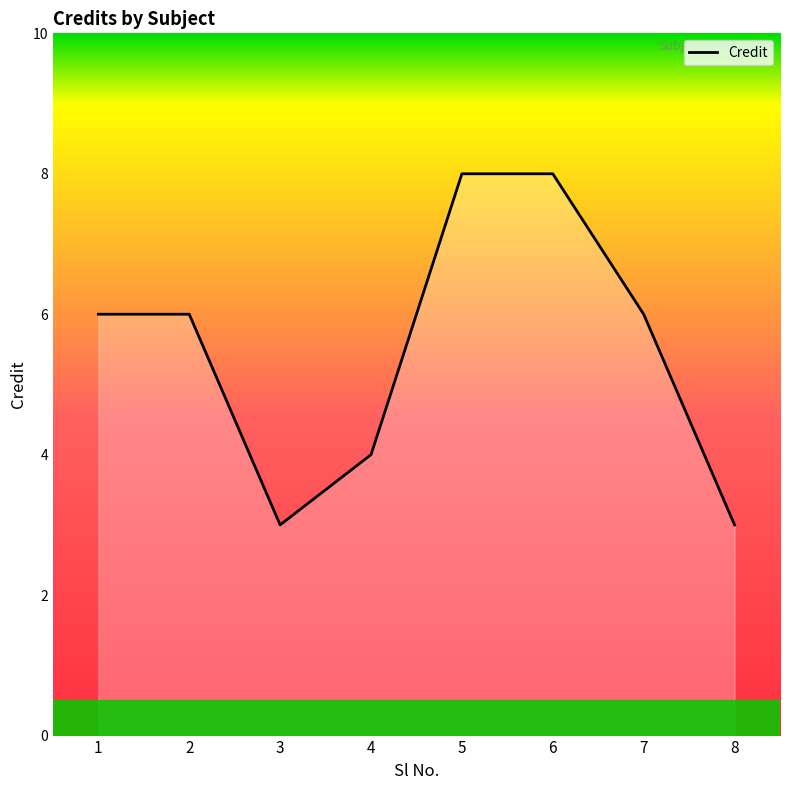

Reading left to right, extract all data points from this chart.

1=6	2=6	3=3	4=4	5=8	6=8	7=6	8=3